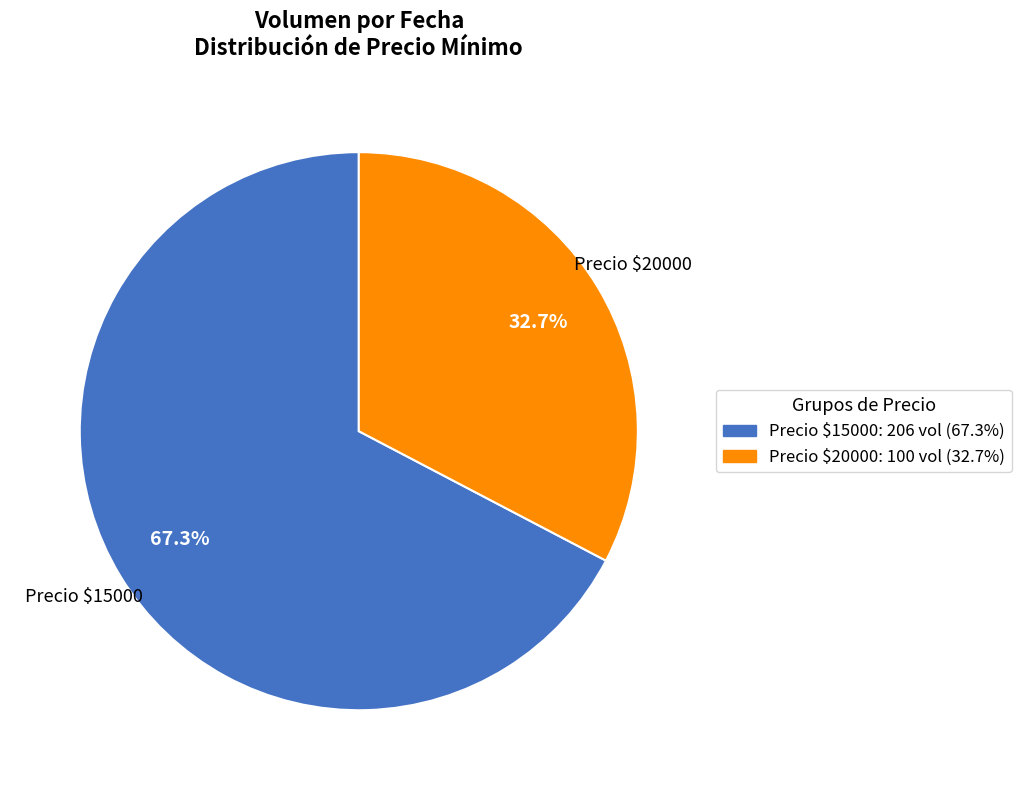

To the nearest percent, what is the average slice percentage?

50%